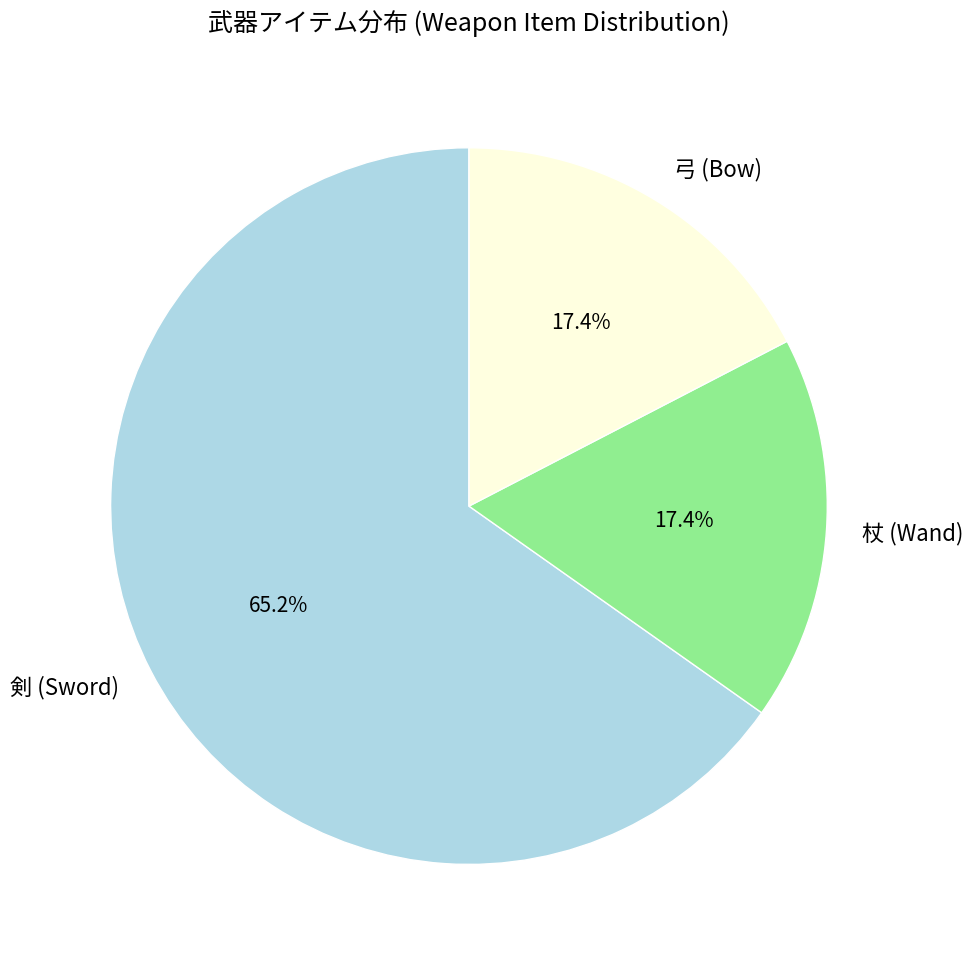

Combined, what portion of the pie is 弓 (Bow) and 剣 (Sword)?

82.6%